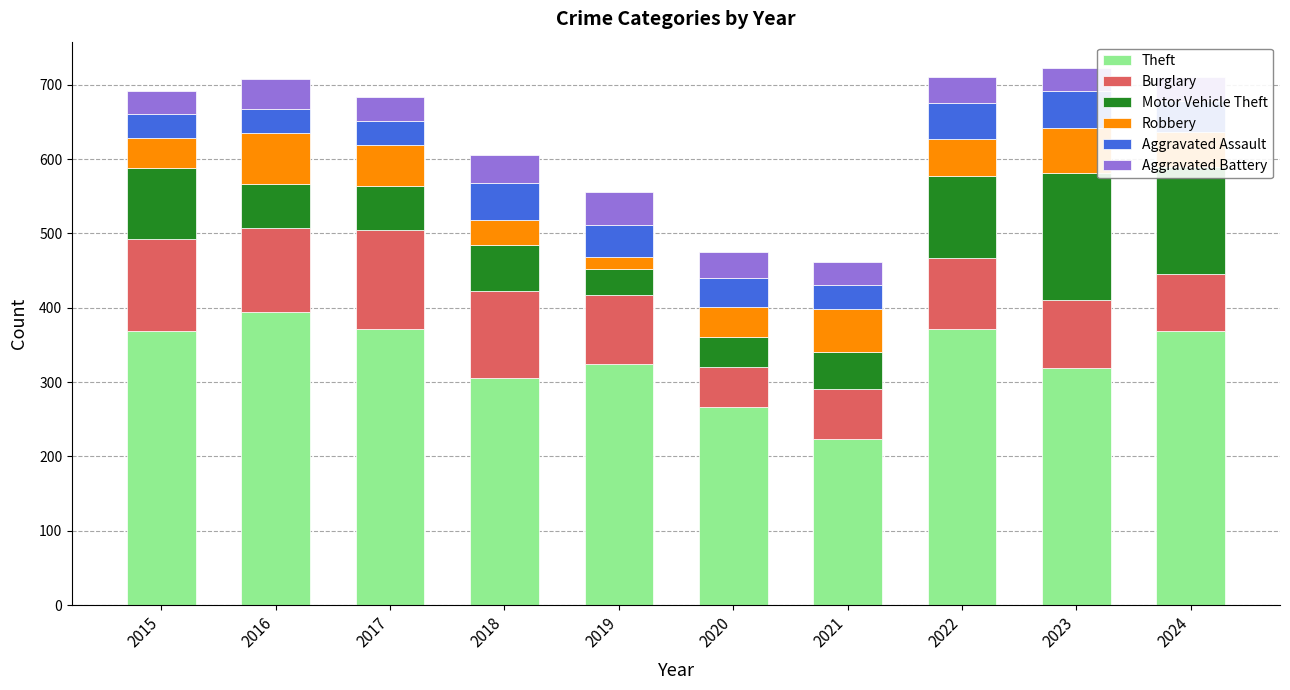

What is the total value across all series at 2018?

605